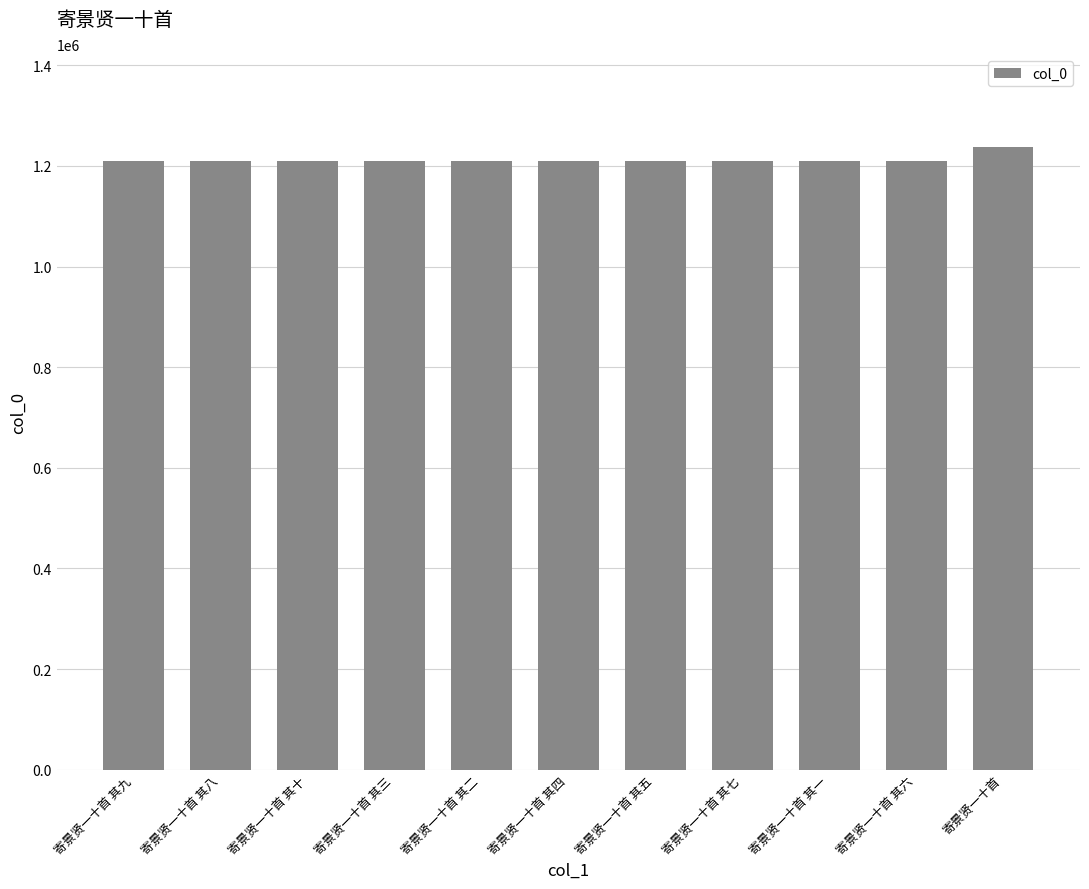

How many data points are less than 1209451?

5